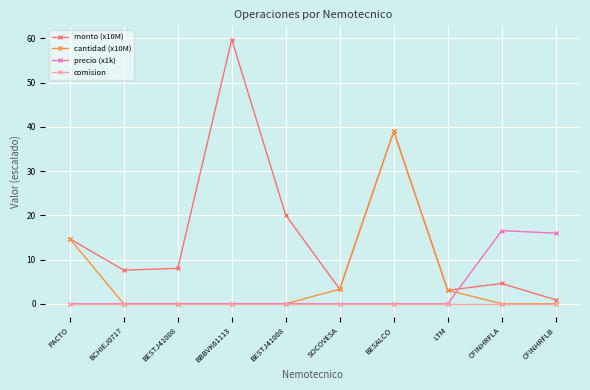

How many distinct data groups are displayed?

4